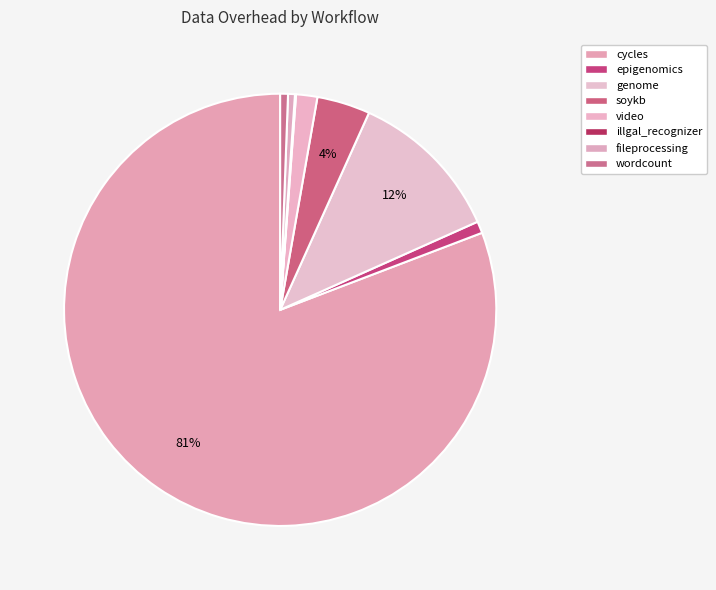

How many segments does this pie chart have?

8